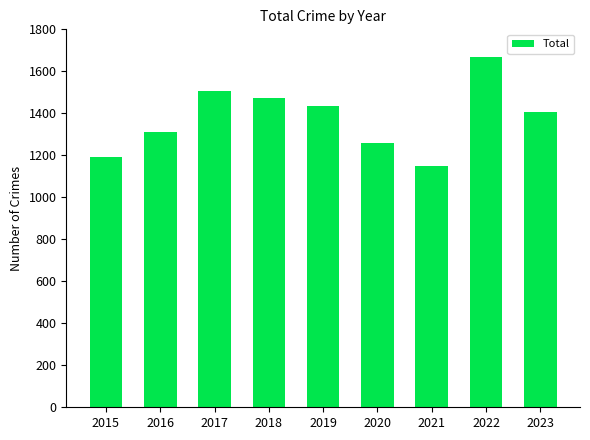

Which has a higher value, 2016 or 2015?

2016